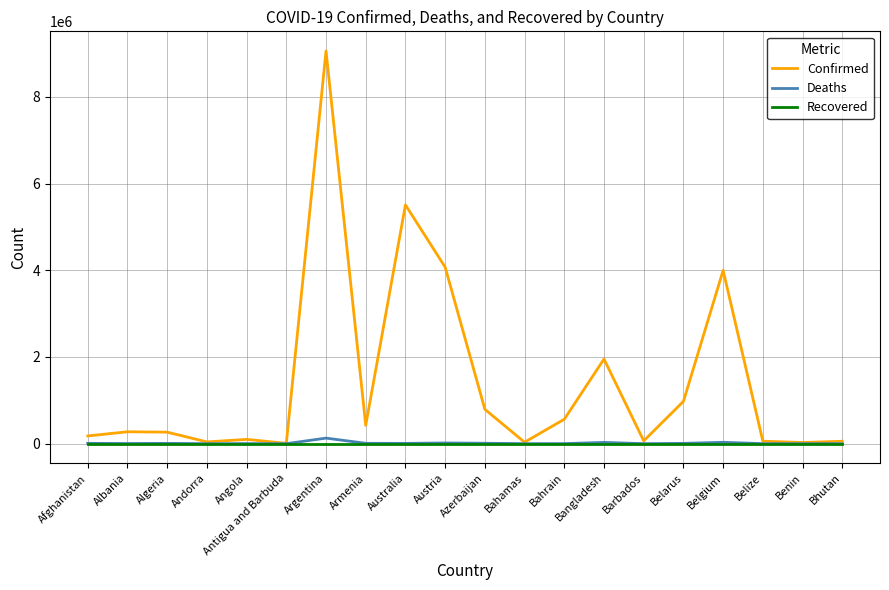

At which category is the sum across all series the highest?

Argentina